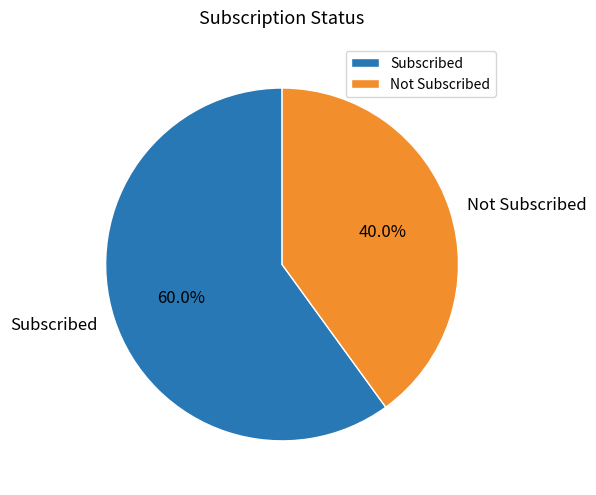

How many slices are in this pie chart?

2